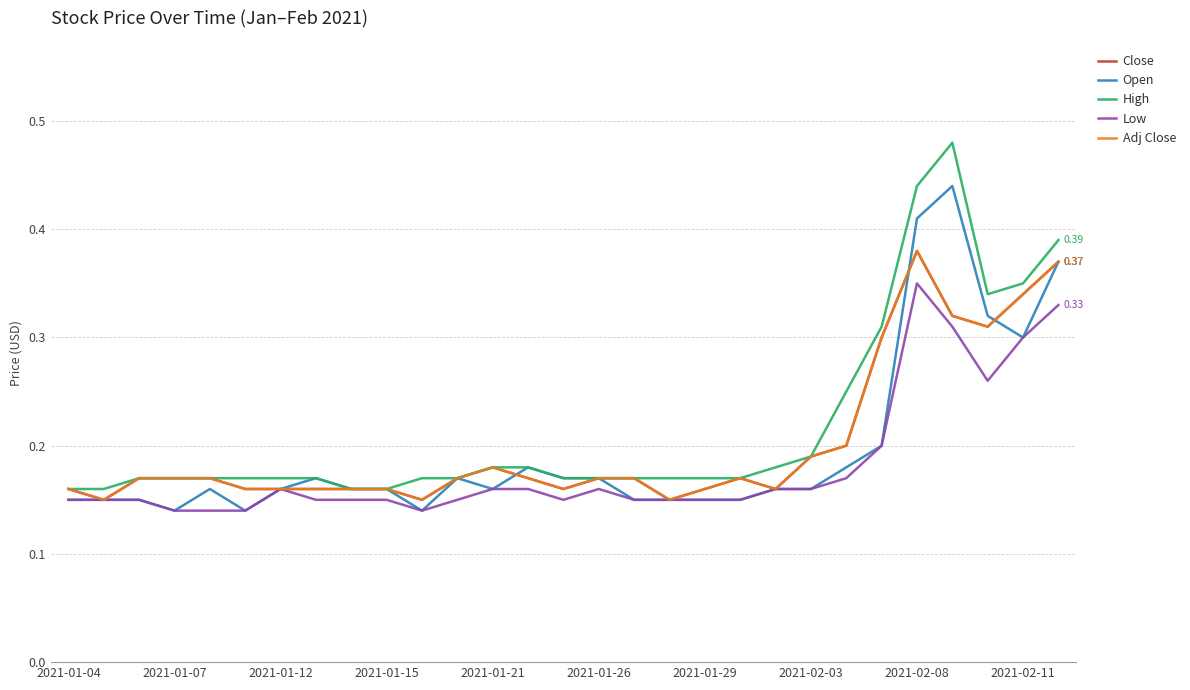

Is this an area chart (filled region under the line)?

No